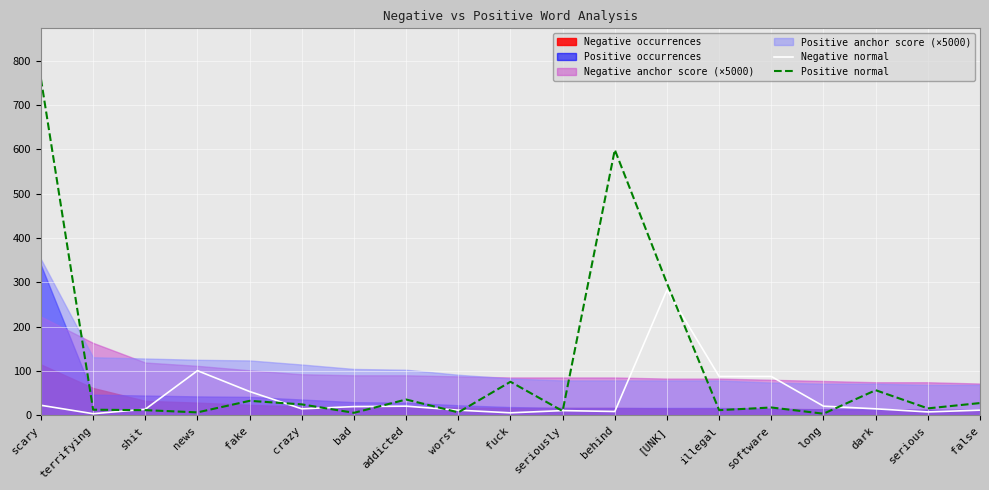

The value of Negative normal at illegal is 88. True or false?

True